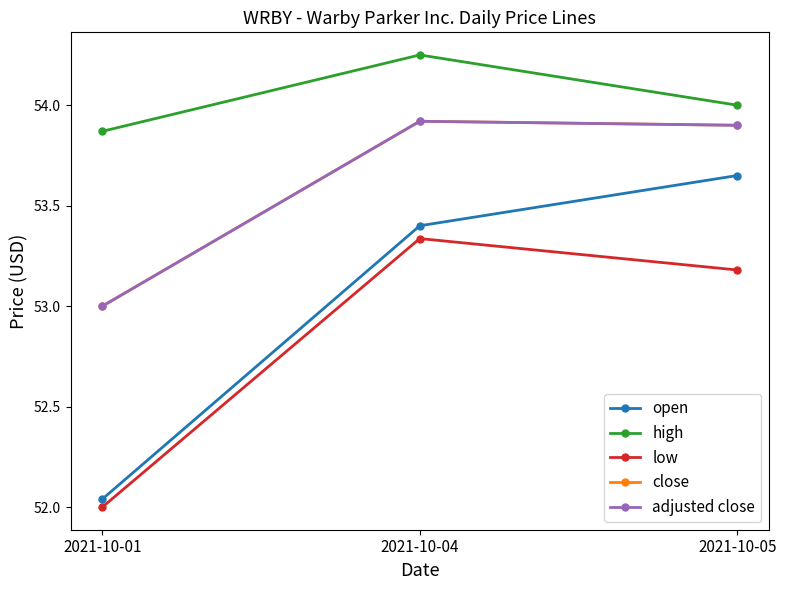

Is this an area chart (filled region under the line)?

No